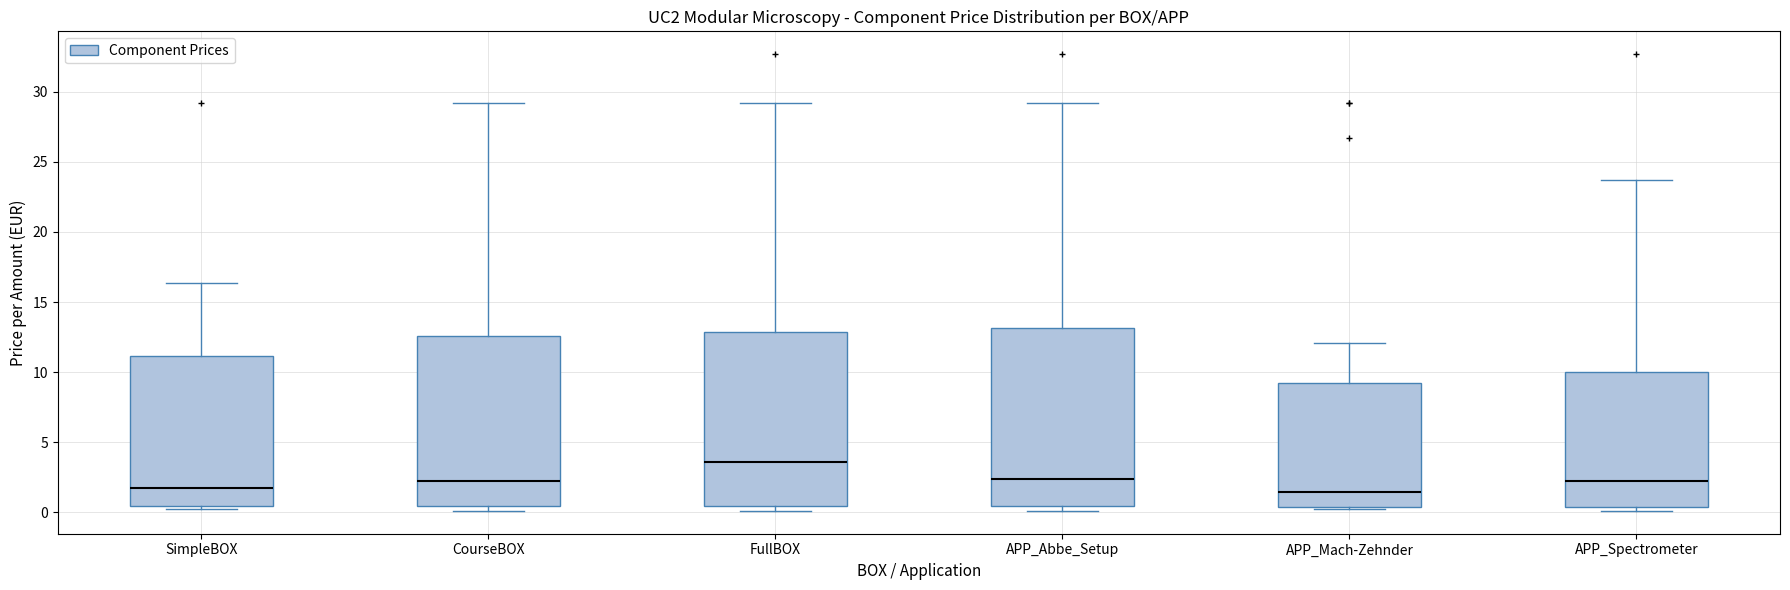

Where is the upper edge of the box for APP_Mach-Zehnder on the y-axis? The values are not printed on the chart, so give them approximately, as read against the axis.

9.0